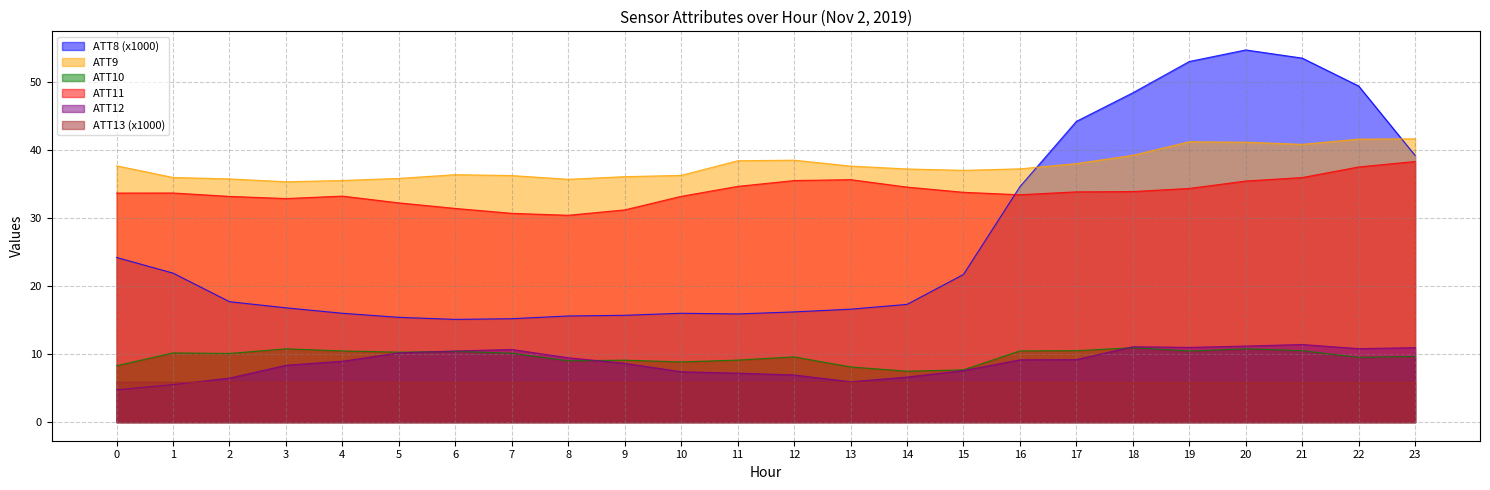

What is the highest value of the ATT11 series?

38.3